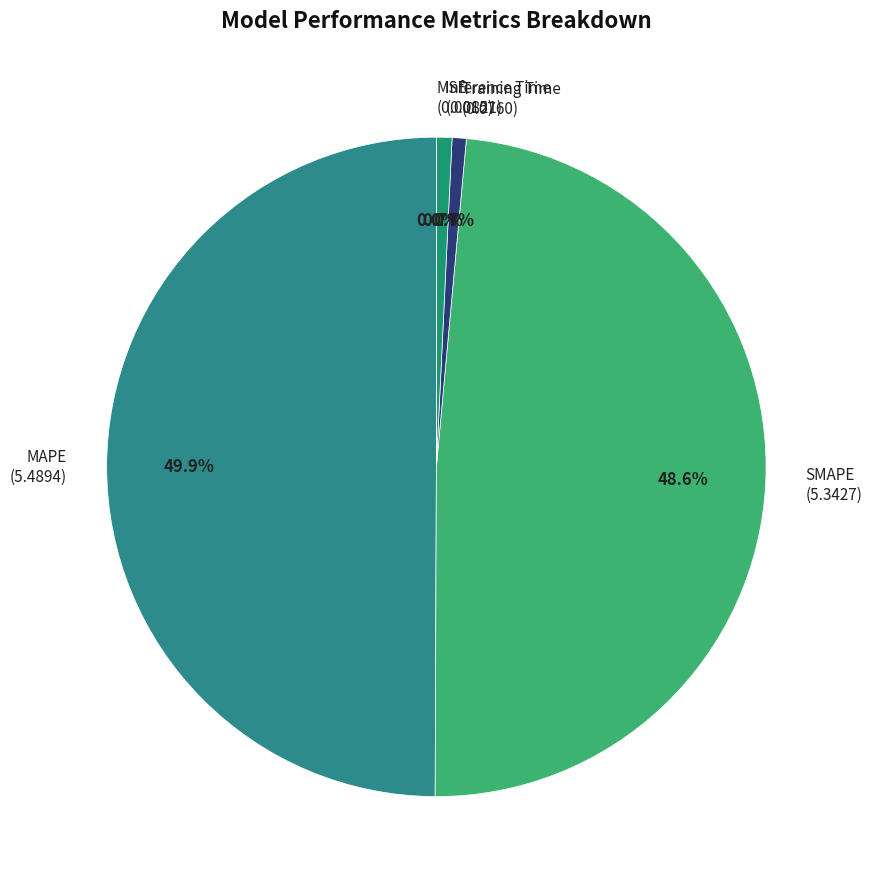

Is the sum of SMAPE (5.3427) and MAPE (5.4894) greater than half?

Yes